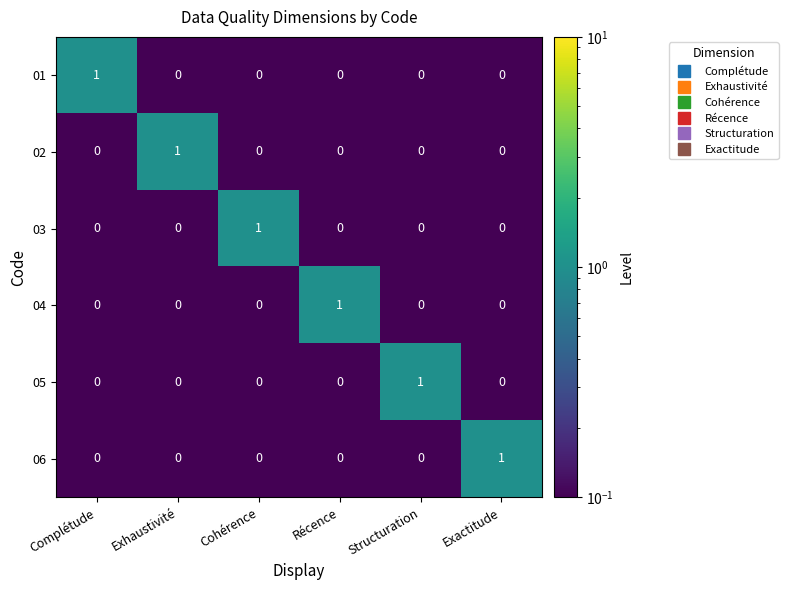

Is the value of 01 at Exactitude greater than the value of 03 at Cohérence?

No